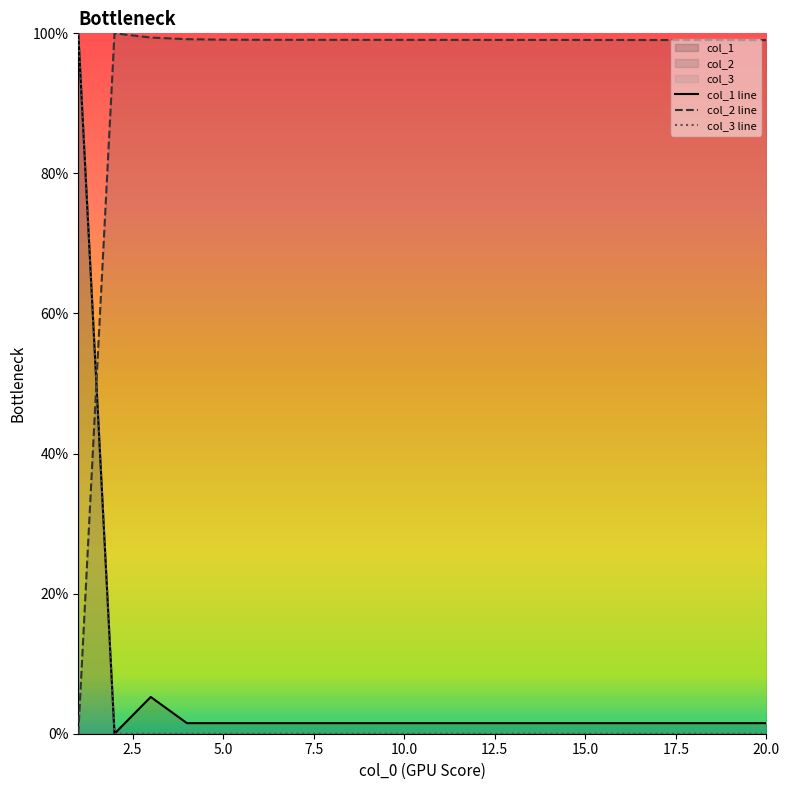

In col_3 line, how many points are higher than both neighbors (excluding endpoints)?

4